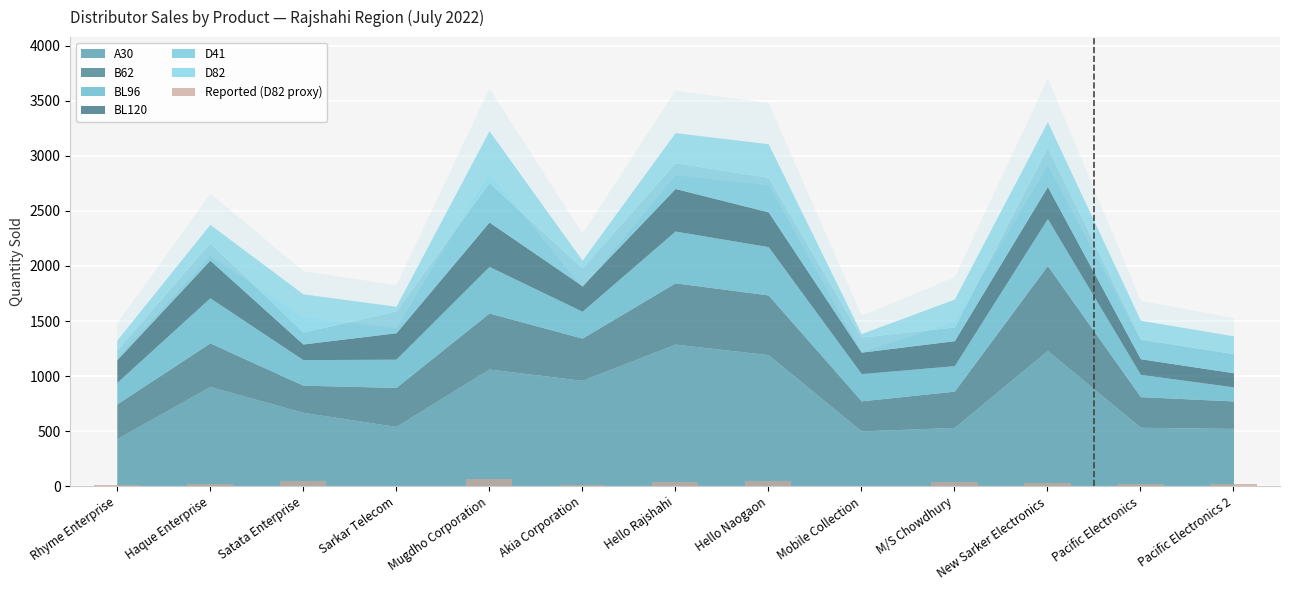

What is the smallest value displayed?

4.6